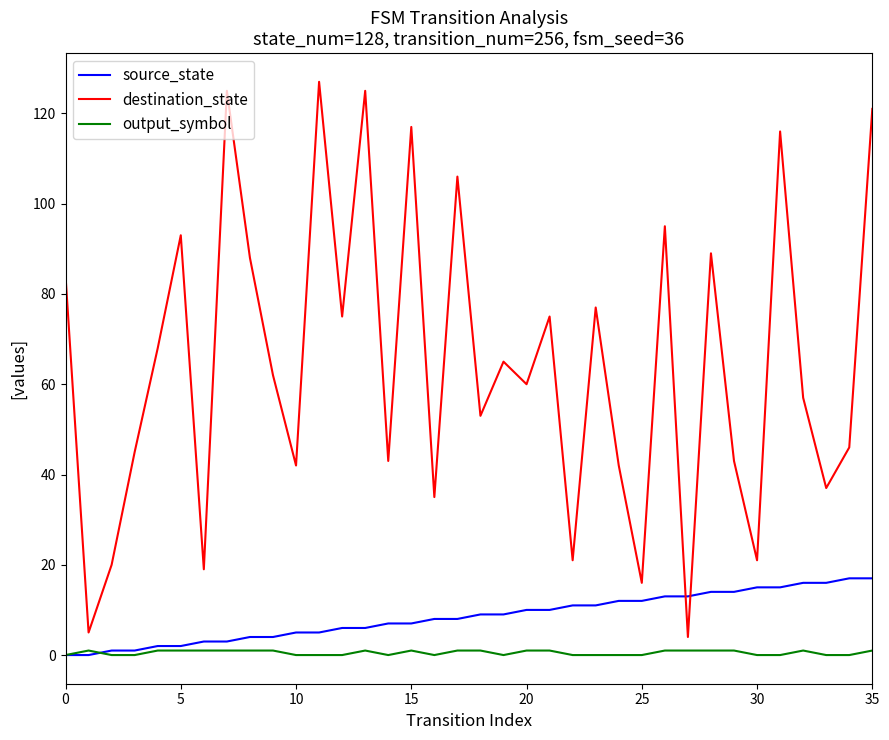

Which series has the largest total across all categories?

destination_state